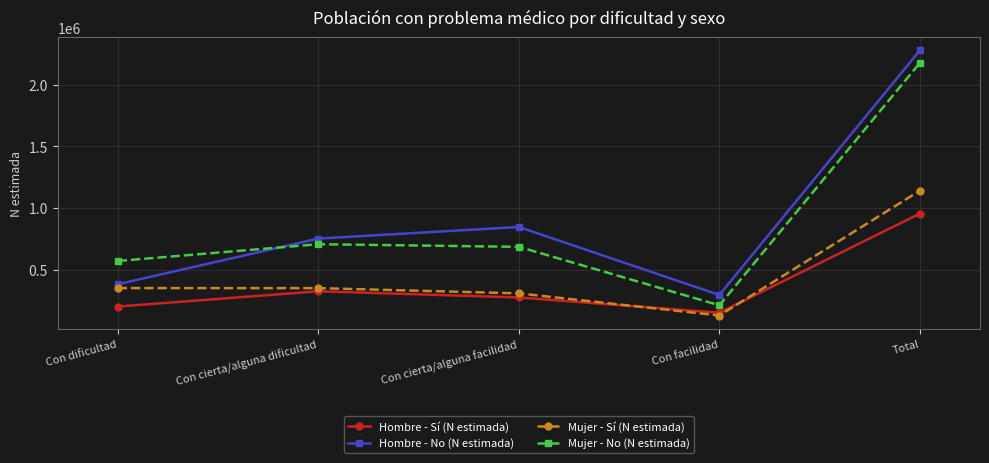

Rank the categories by Mujer - No (N estimada) value from highest to lowest.

Total, Con cierta/alguna dificultad, Con cierta/alguna facilidad, Con dificultad, Con facilidad